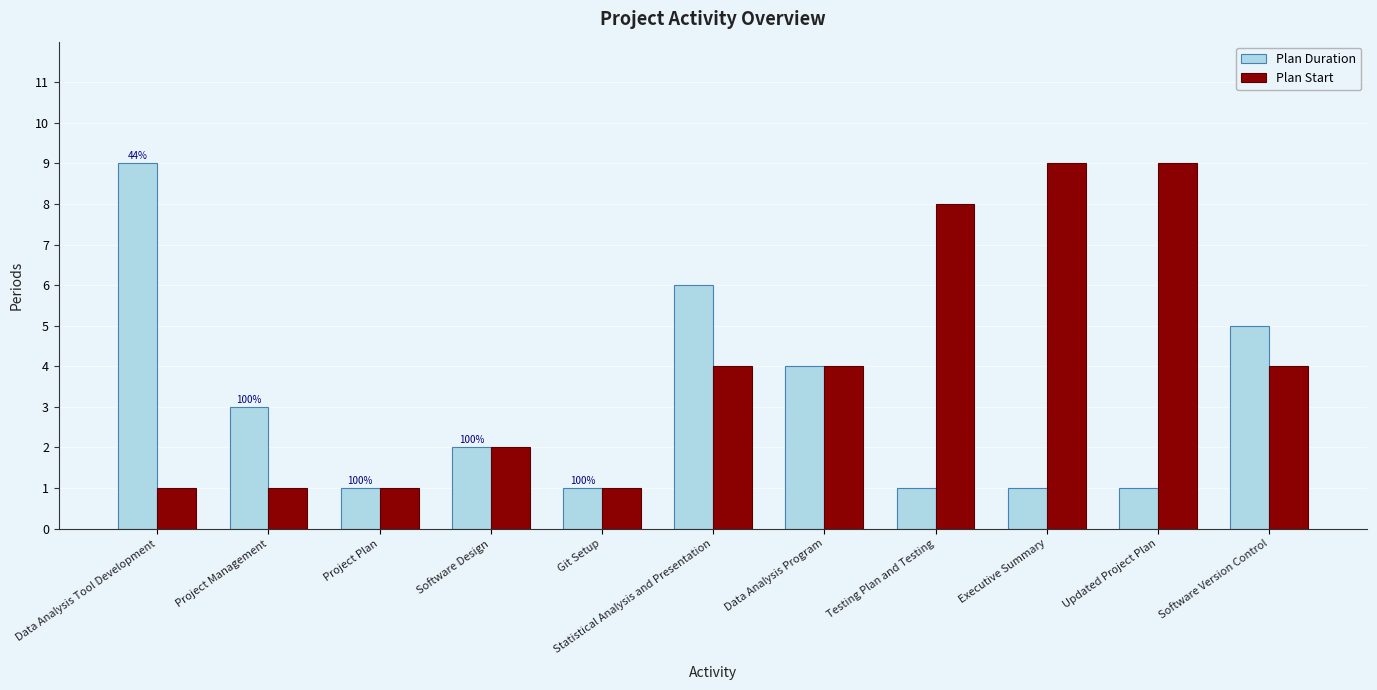

List the series in order of their overall mean, highest first.

Plan Start, Plan Duration